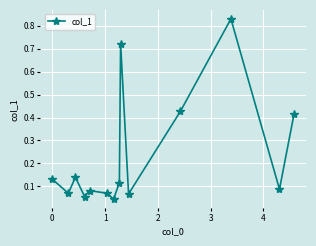

What is the sum of all values?

3.3